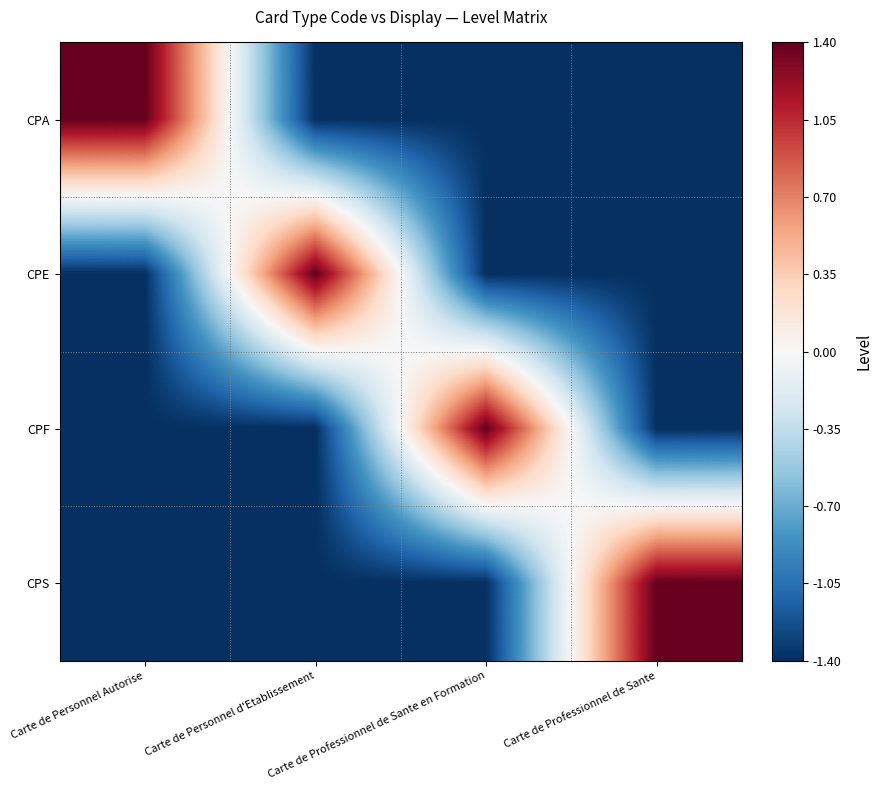

What is the smallest value displayed?

-1.4